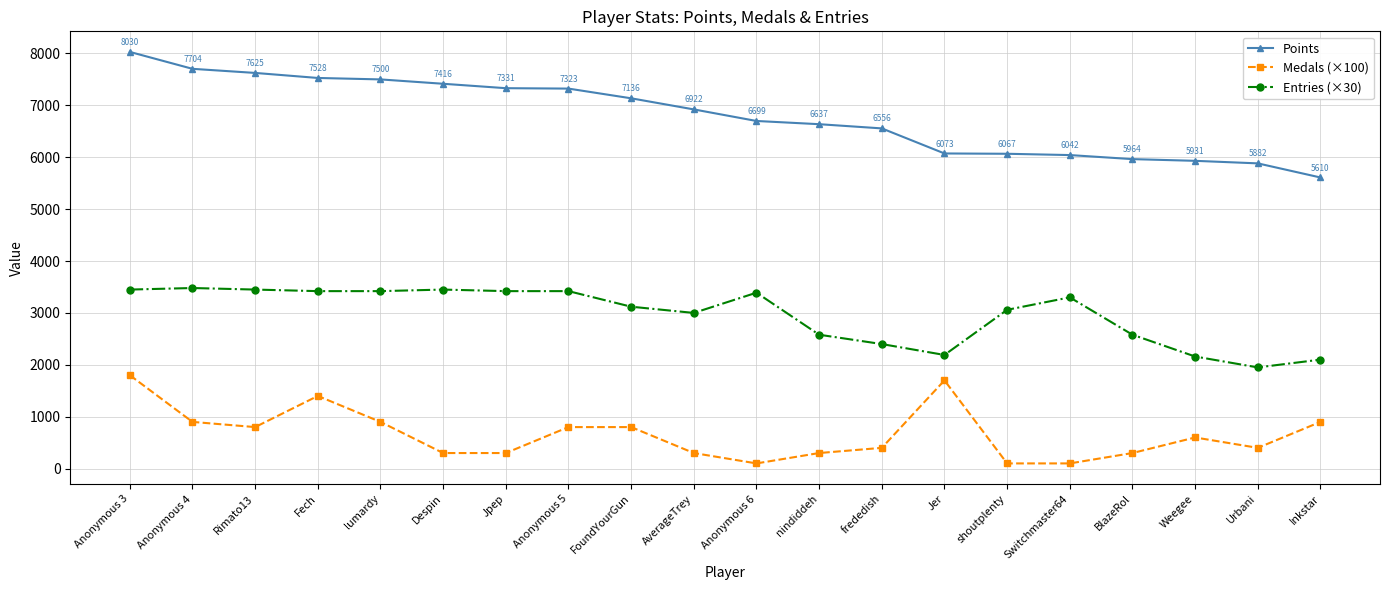

True or false: Entries (×30) has more than 0 interior local peaks.

True